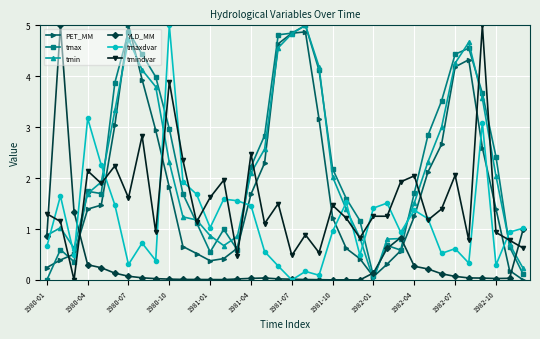

True or false: PET_MM has more than 1 interior local peaks.

True